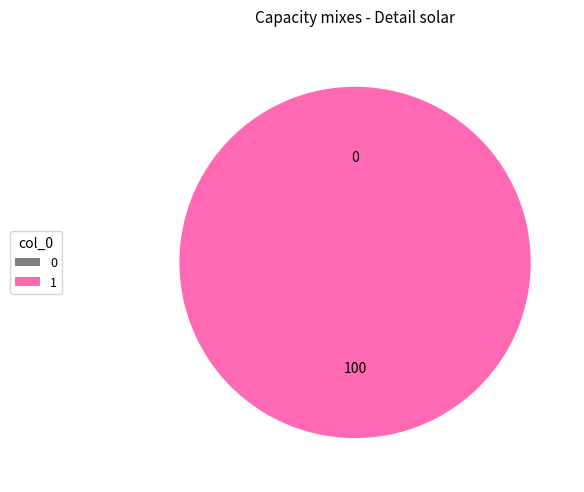

Does 0 represent more than half of the total?

No